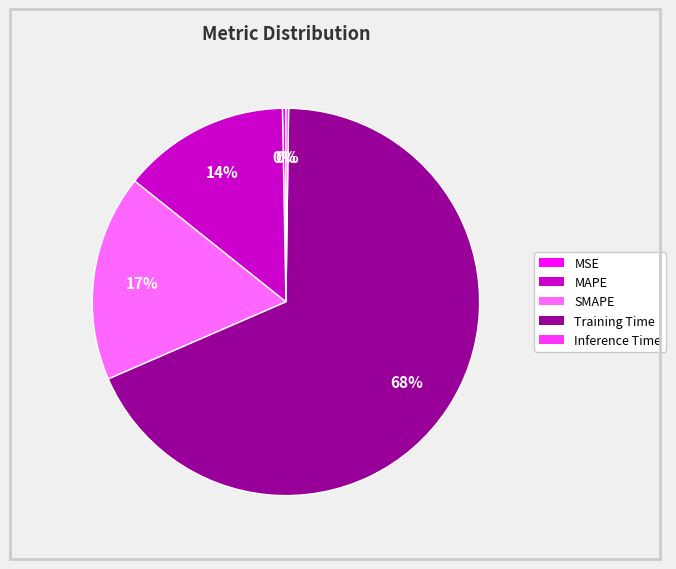

Does any single category account for the majority?

Yes